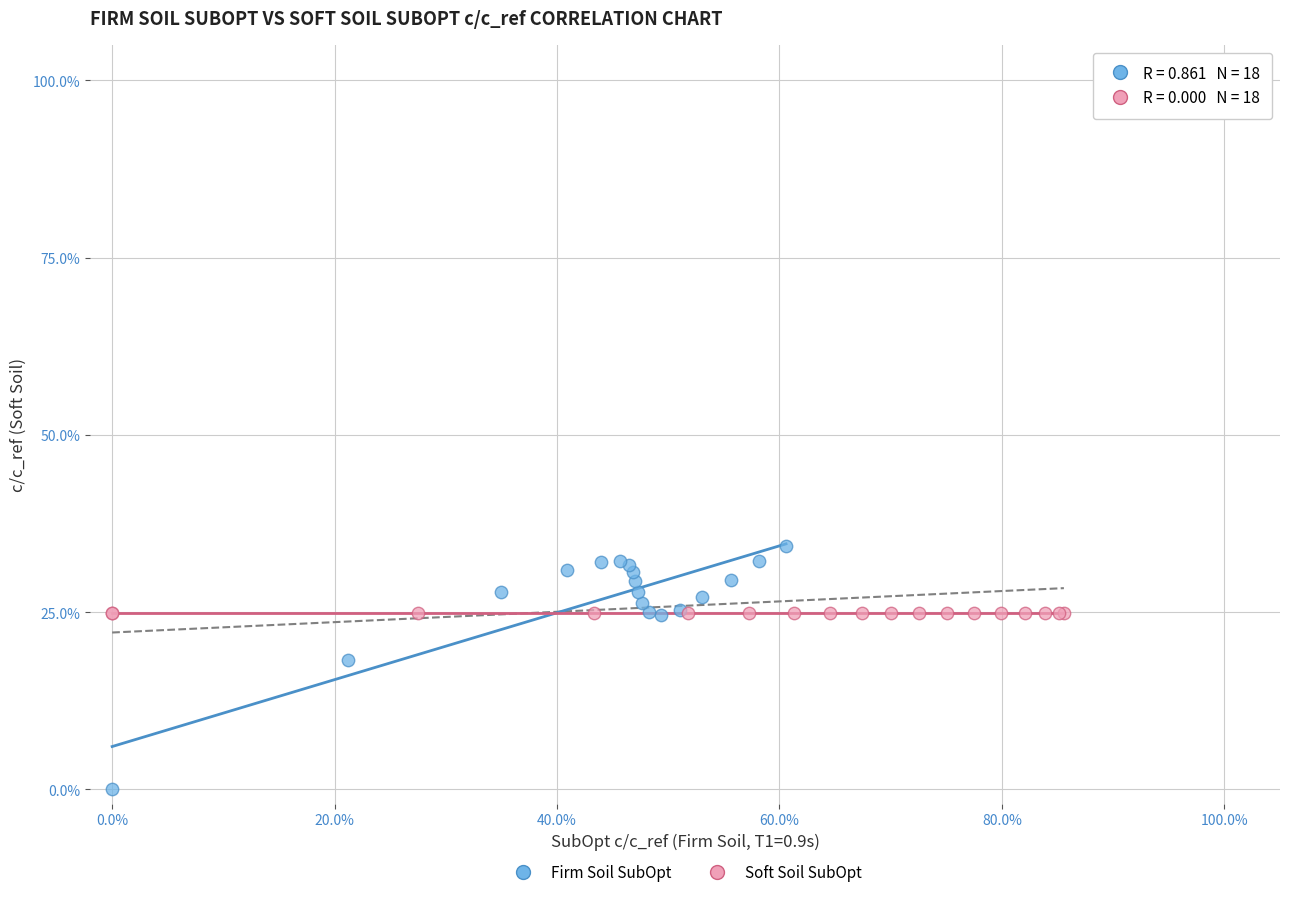

Which series reaches the maximum Y coordinate?

Firm Soil SubOpt